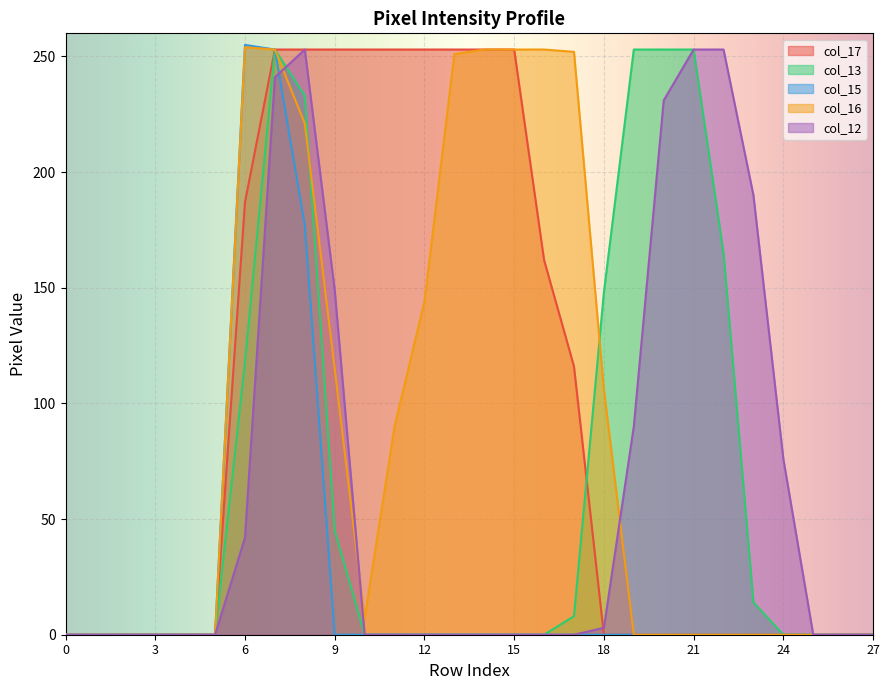

List the series in order of their peak value, highest first.

col_15, col_16, col_17, col_13, col_12